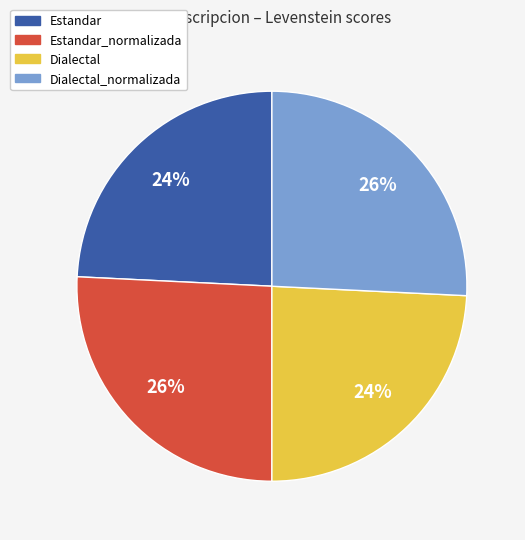

To the nearest percent, what is the average slice percentage?

25%